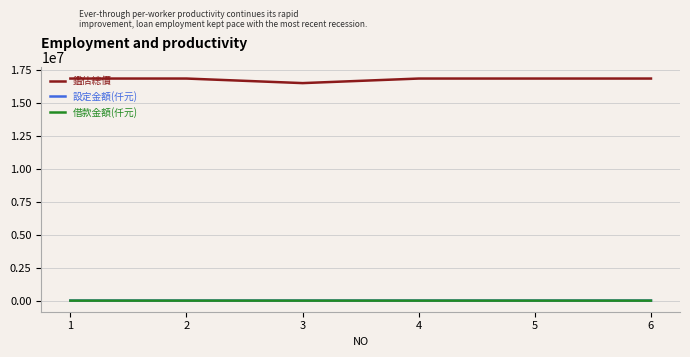

True or false: 借款金額(仟元) and 鑑估總價 cross at least once.

False